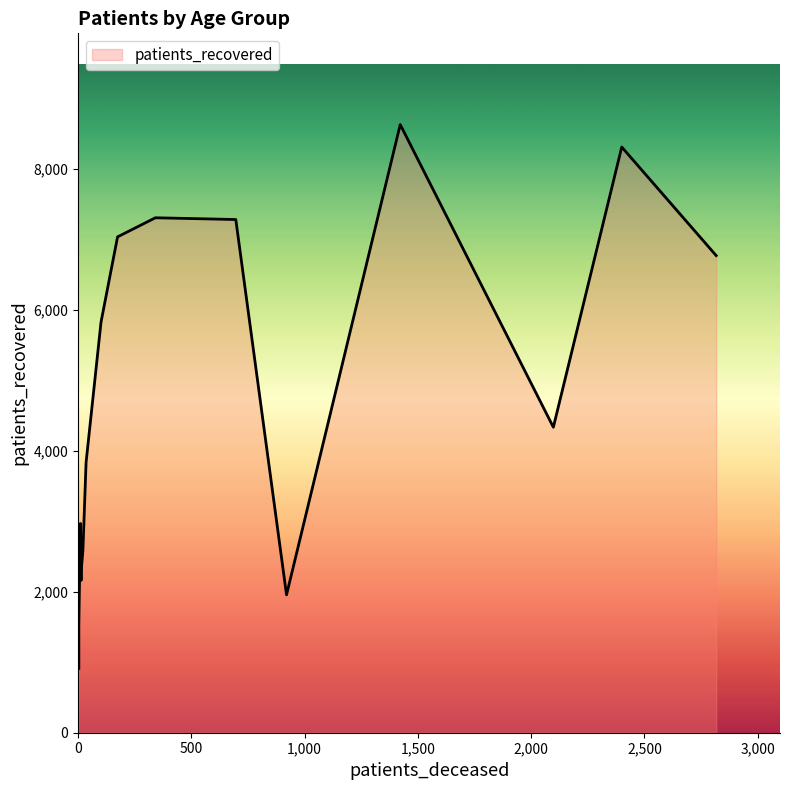

Reading right to left, list all the values displayed in this chart.

patients_deceased: >90=920	85 - 89=2098	80 - 84=2817	75 - 79=2400	70 - 74=1422	65 - 69=696	60 - 64=341	55 - 59=174	50 - 54=101	45 - 49=35	40 - 44=21	35 - 39=13	30 - 34=13	25 - 29=3	20 - 24=3	<20=10
patients_recovered: >90=1957	85 - 89=4336	80 - 84=6772	75 - 79=8313	70 - 74=8632	65 - 69=7284	60 - 64=7309	55 - 59=7038	50 - 54=5829	45 - 49=3838	40 - 44=2587	35 - 39=2281	30 - 34=2162	25 - 29=1532	20 - 24=913	<20=2970